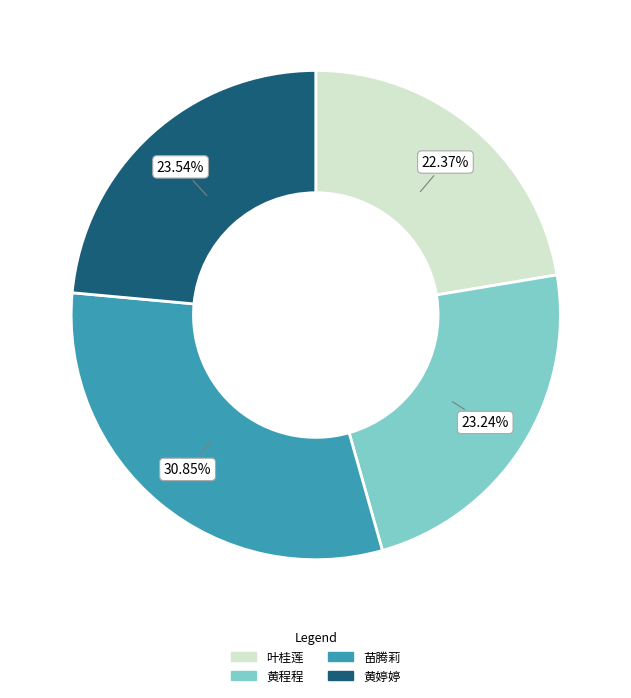

To the nearest percent, what is the difference between the largest and smallest slice percentages?

8%